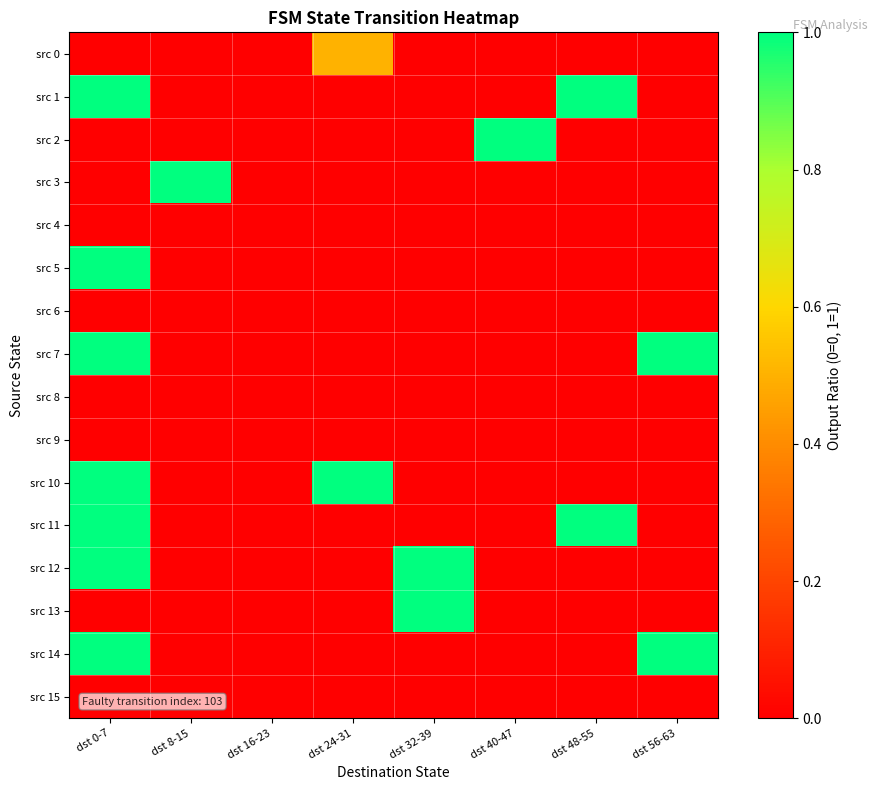

What is the maximum value shown in the chart?

1.0